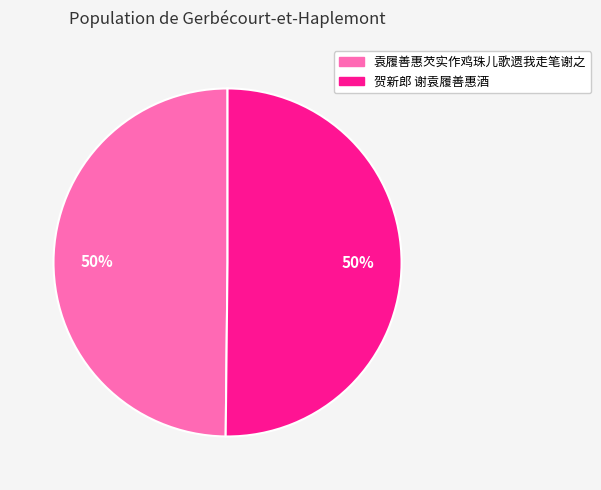

The 贺新郎 谢袁履善惠酒 slice represents 60% of the pie. True or false?

False